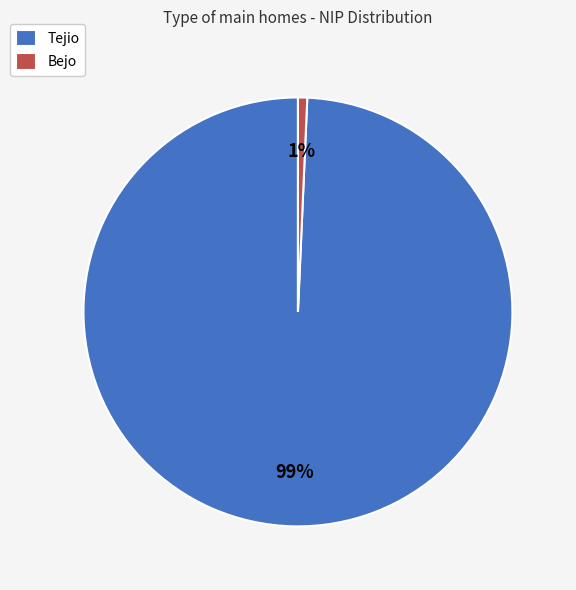

To the nearest percent, what is the average slice percentage?

50%